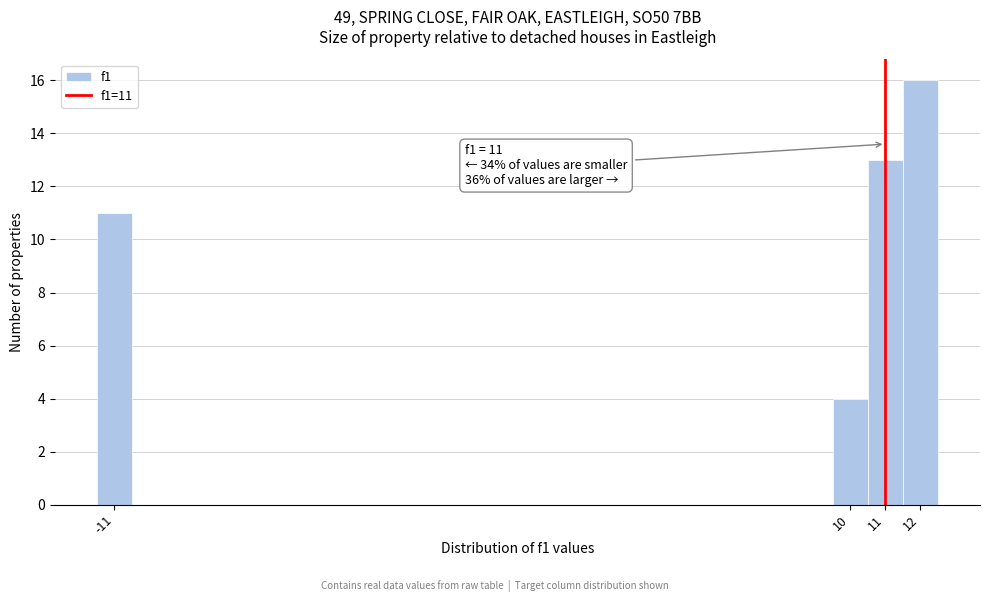

Over which range of the x-axis is the bar tallest?

11.5 to 12.5